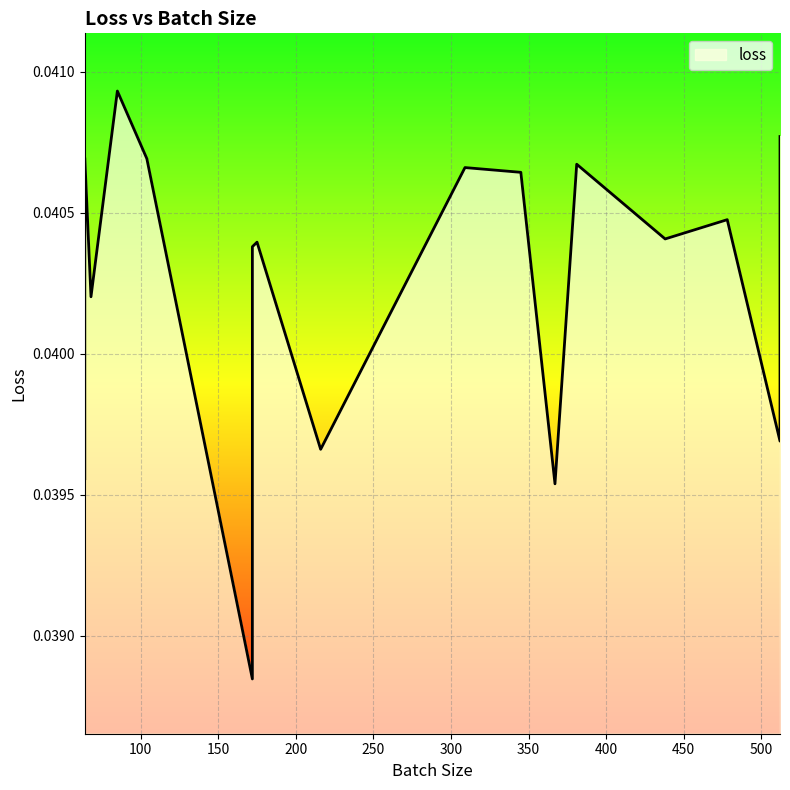

How many data points does each series have?

20